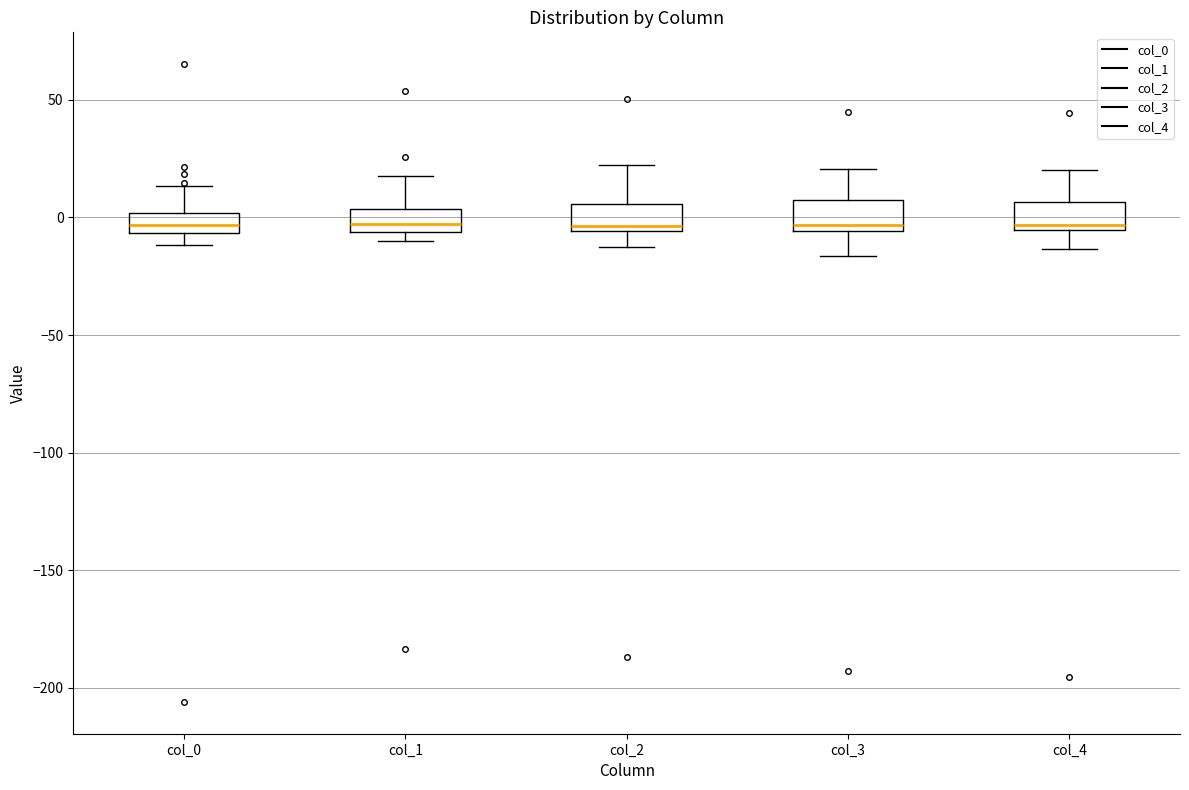

Reading left to right, transcribe this box plot: for each box, give where its median line is, the range the box spans, and where its two whiskers end, as read against the y-axis. The values are not printed on the chart, so give them approximately, as read against the axis.

col_0: median -5 (inside the box), box -5 to 0, whiskers -10 to 15
col_1: median -5 (just above the box's lower edge), box -5 to 5, whiskers -10 to 20
col_2: median -5 (just above the box's lower edge), box -5 to 5, whiskers -10 to 20
col_3: median -5 (just above the box's lower edge), box -5 to 5, whiskers -15 to 20
col_4: median -5 (just above the box's lower edge), box -5 to 5, whiskers -15 to 20